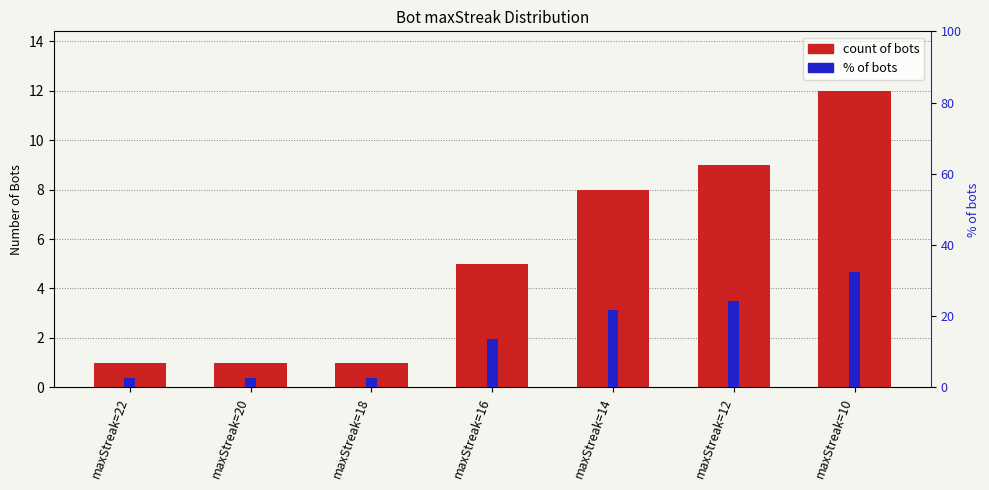

Reading left to right, transcribe all the data shown in this chart.

count of bots: maxStreak=22=1.0	maxStreak=20=1.0	maxStreak=18=1.0	maxStreak=16=5.0	maxStreak=14=8.0	maxStreak=12=9.0	maxStreak=10=12.0
% of bots: maxStreak=22=2.7	maxStreak=20=2.7	maxStreak=18=2.7	maxStreak=16=13.5	maxStreak=14=21.6	maxStreak=12=24.3	maxStreak=10=32.4